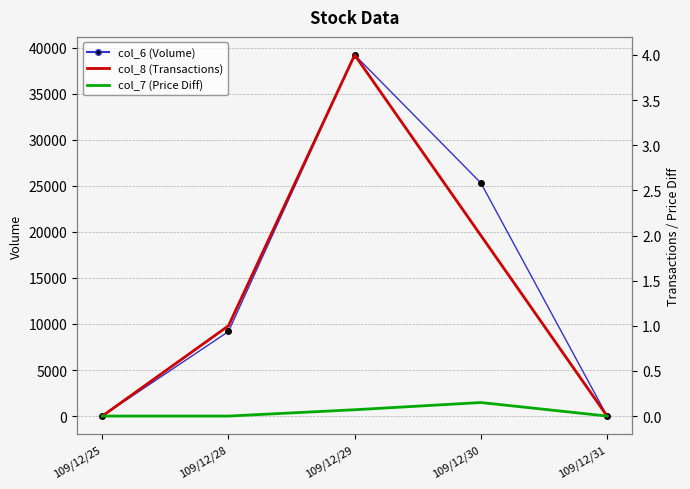

Reading left to right, what are all the values shown in this chart?

col_6 (Volume): 109/12/25=0.0	109/12/28=9180.0	109/12/29=39200.0	109/12/30=25300.0	109/12/31=0.0
col_8 (Transactions): 109/12/25=0.0	109/12/28=1.0	109/12/29=4.0	109/12/30=2.0	109/12/31=0.0
col_7 (Price Diff): 109/12/25=0.0	109/12/28=0.0	109/12/29=0.1	109/12/30=0.1	109/12/31=0.0